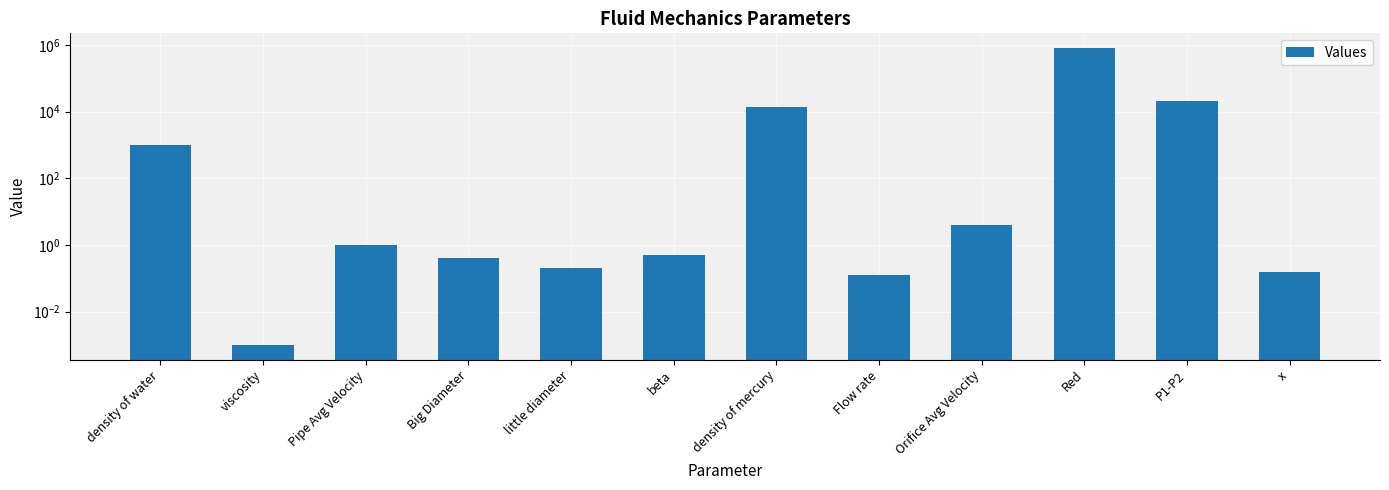

What is the difference between the maximum and minimum values?

800000.0